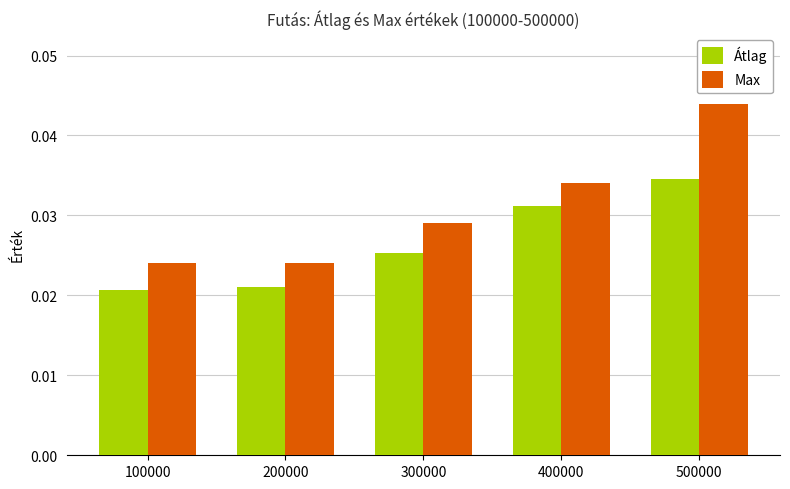

Which series changed the most between 300000 and 500000?

Max